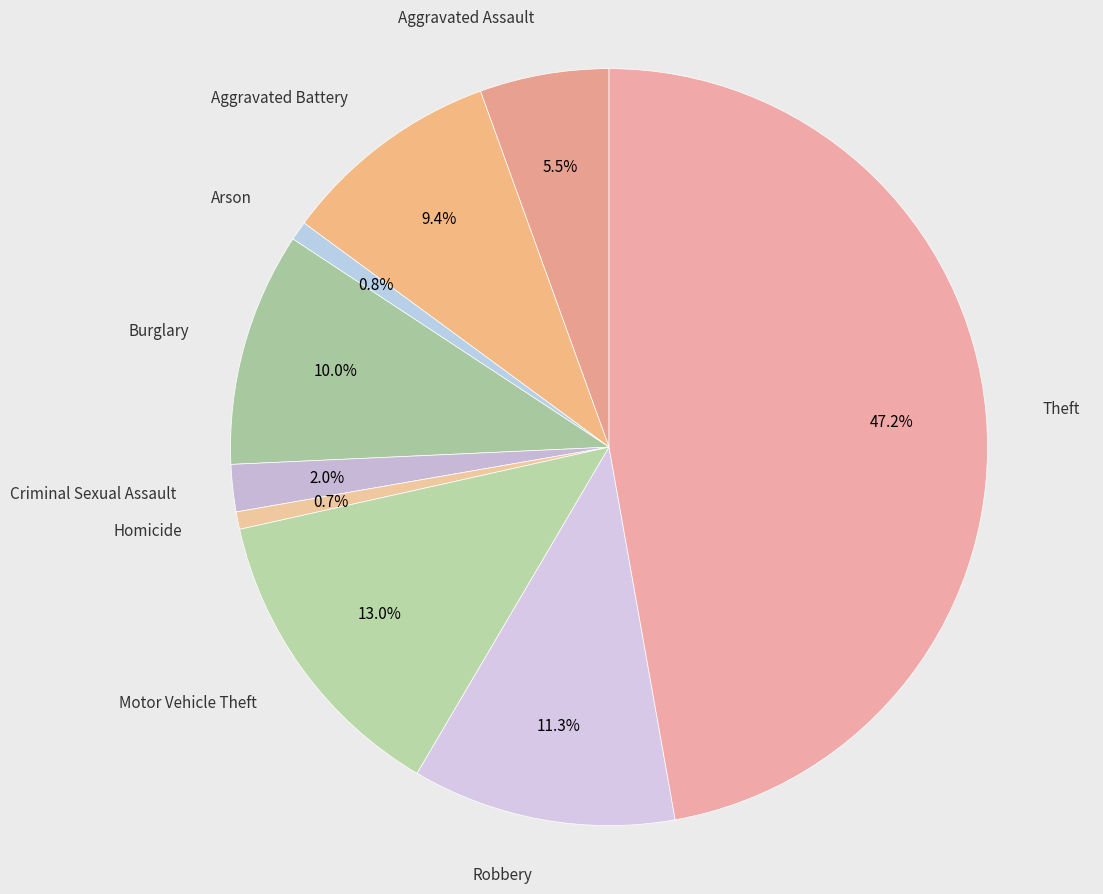

Count the number of slices in the pie.

9